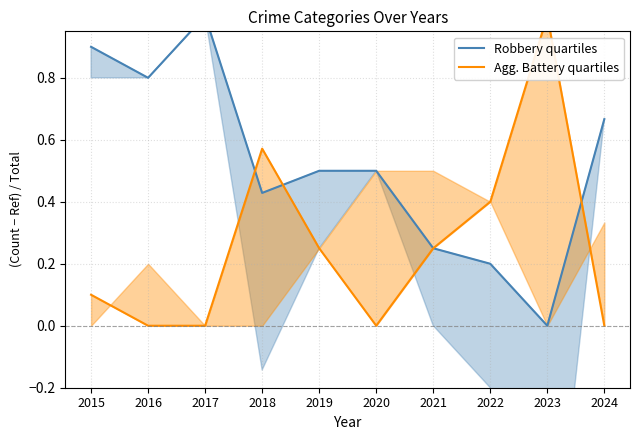

Which series has the largest total across all categories?

Robbery quartiles